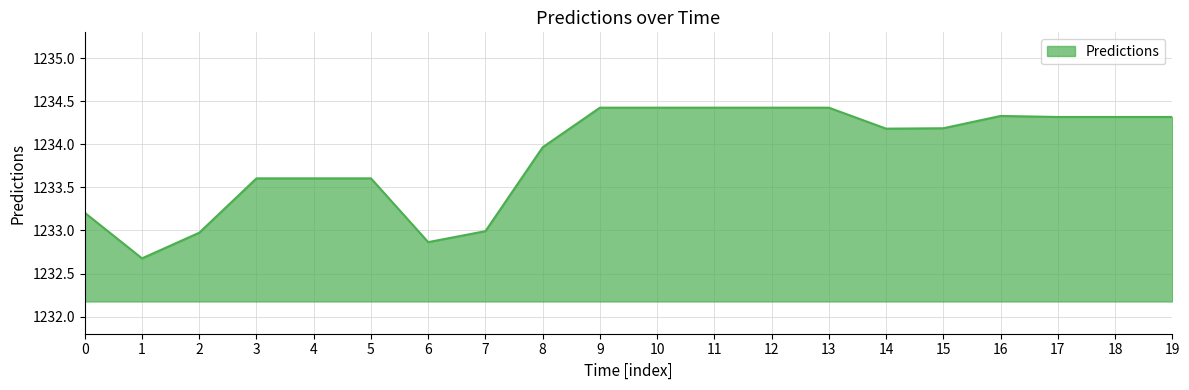

Is it true that the value at 5 is 1723.0?

False